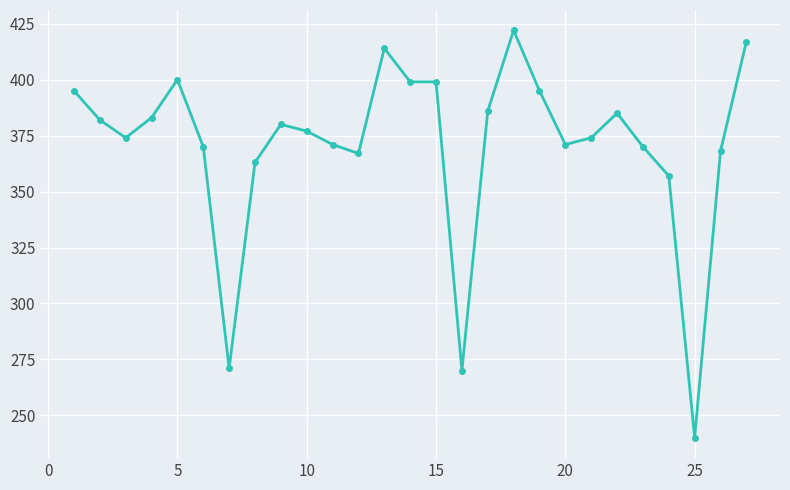

What is the difference between the maximum and minimum values?

182